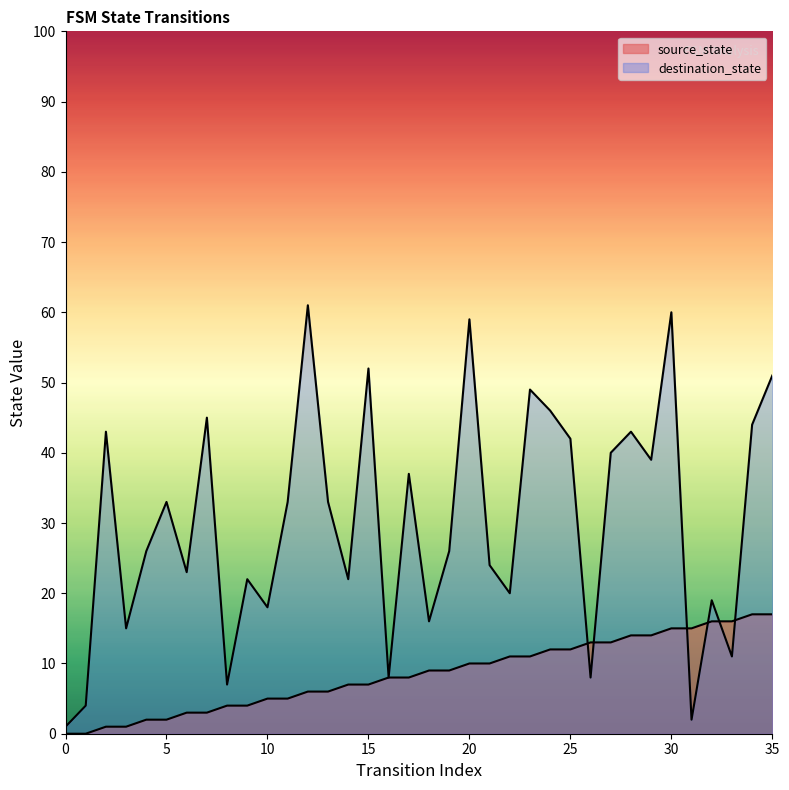

Reading left to right, list all the values displayed in this chart.

source_state: 0=0	1=0	2=1	3=1	4=2	5=2	6=3	7=3	8=4	9=4	10=5	11=5	12=6	13=6	14=7	15=7	16=8	17=8	18=9	19=9	20=10	21=10	22=11	23=11	24=12	25=12	26=13	27=13	28=14	29=14	30=15	31=15	32=16	33=16	34=17	35=17
destination_state: 0=1	1=4	2=43	3=15	4=26	5=33	6=23	7=45	8=7	9=22	10=18	11=33	12=61	13=33	14=22	15=52	16=8	17=37	18=16	19=26	20=59	21=24	22=20	23=49	24=46	25=42	26=8	27=40	28=43	29=39	30=60	31=2	32=19	33=11	34=44	35=51